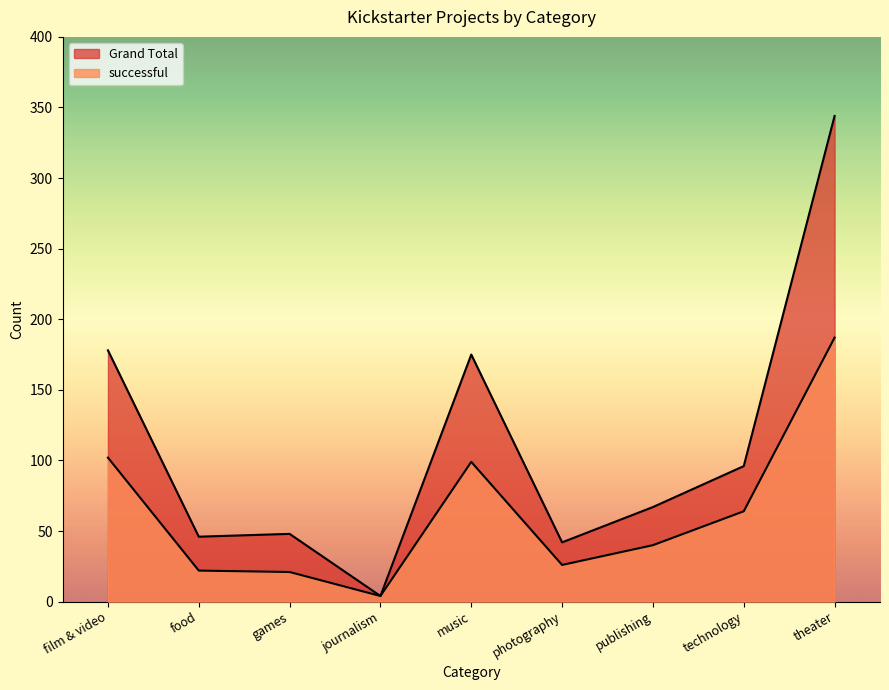

Which series has the widest spread of values?

Grand Total